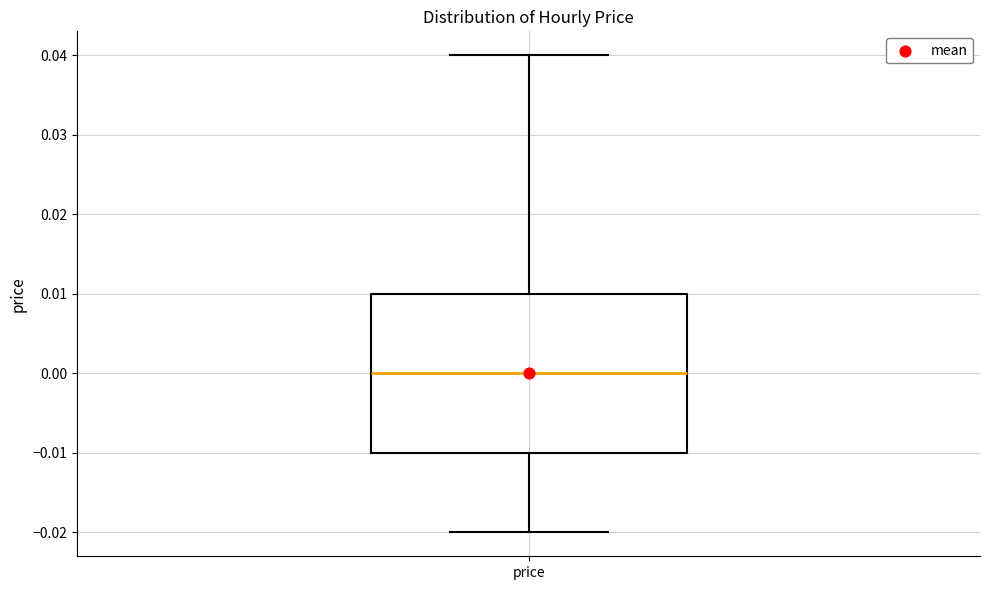

Transcribe this box plot: give where the median line is, the range the box spans, and where the two whiskers end, as read against the y-axis. The values are not printed on the chart, so give them approximately, as read against the axis.

median 0.00, box -0.01 to 0.01, whiskers -0.02 to 0.04